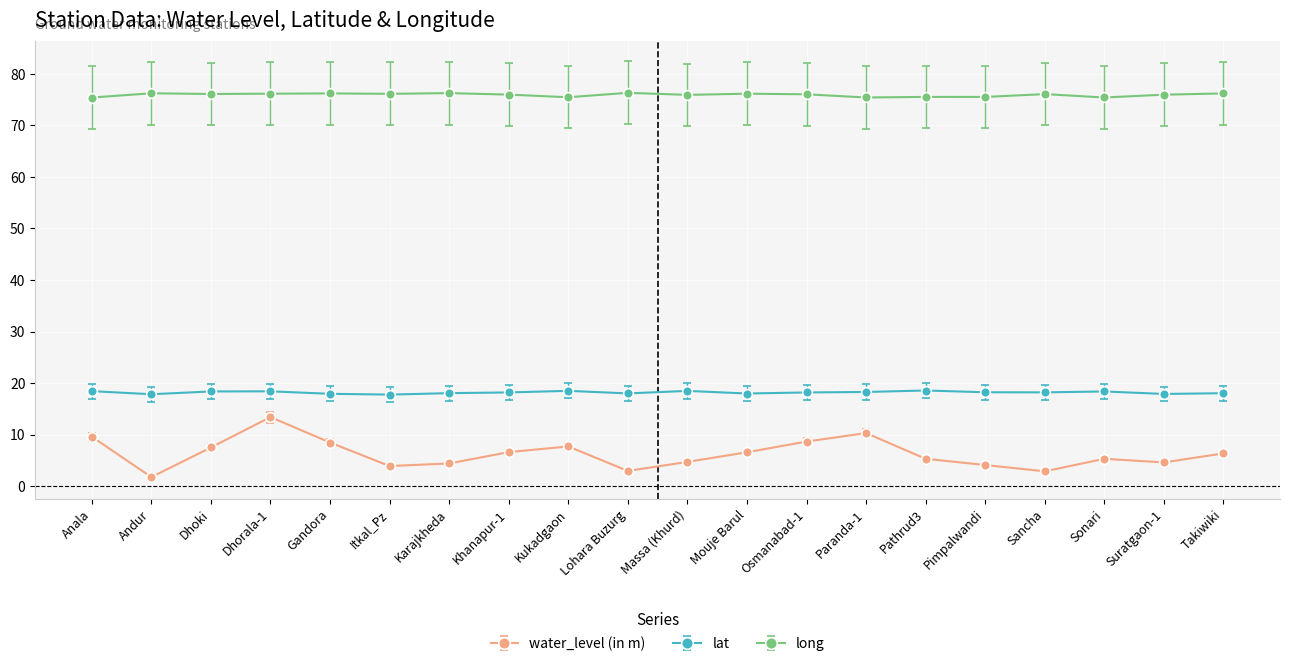

The water_level (in m) series shows 7.5 at Dhoki. True or false?

True